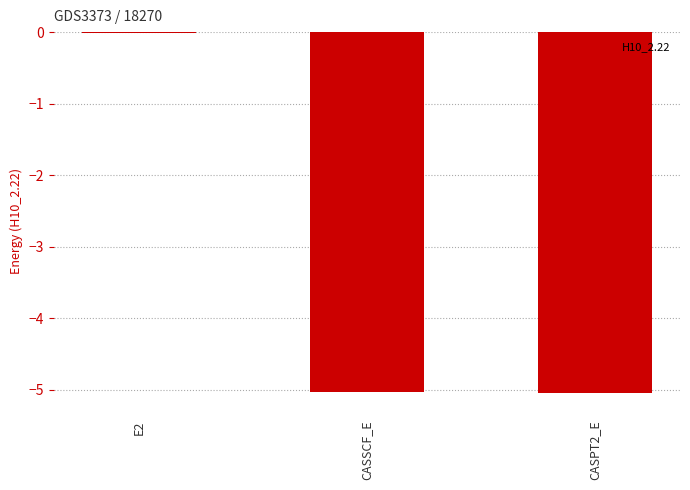

What value does the data have at CASSCF_E?

-5.0